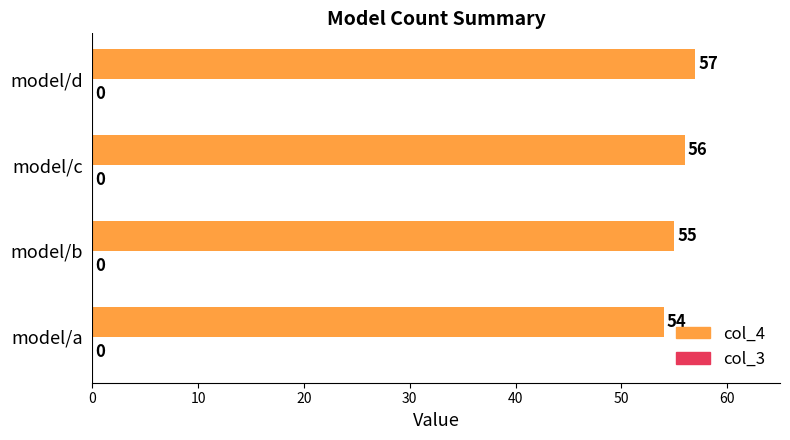

Is it true that the value at model/a is 54?

True